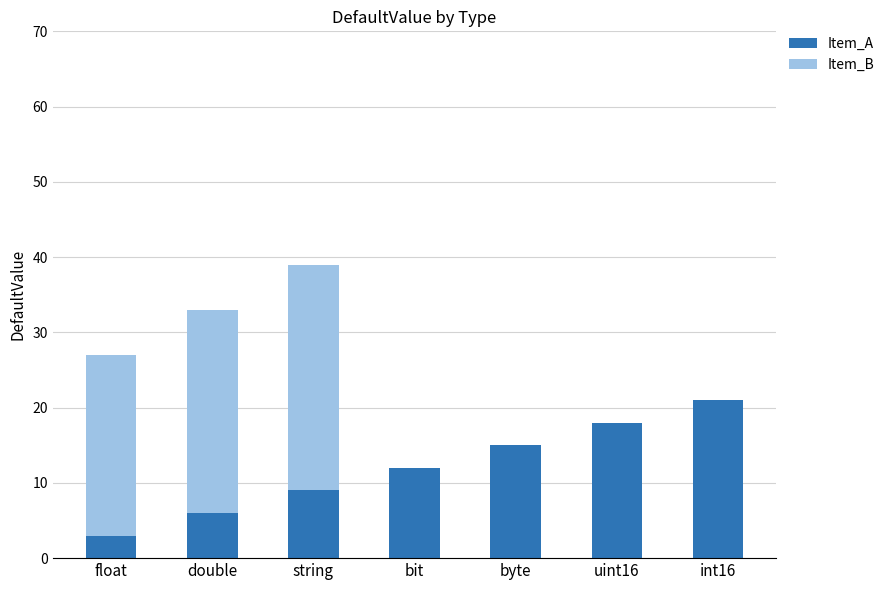

What is the total value across all series at int16?

21